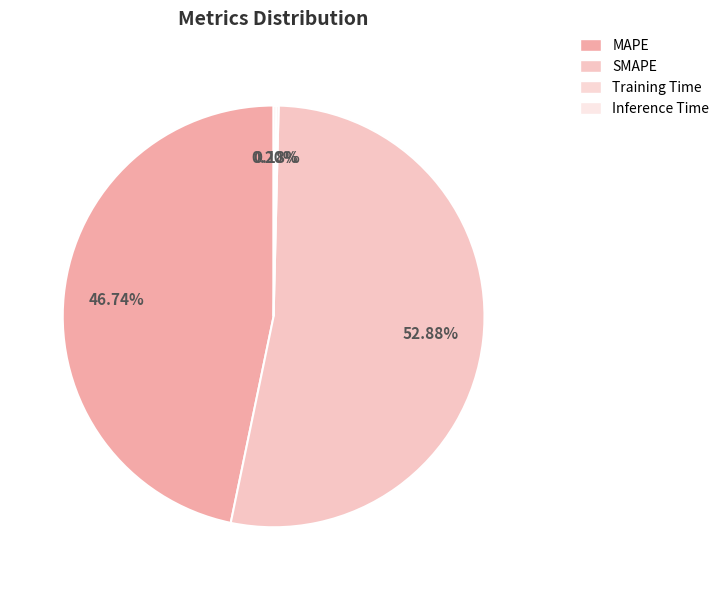

Is SMAPE the majority of the pie?

Yes